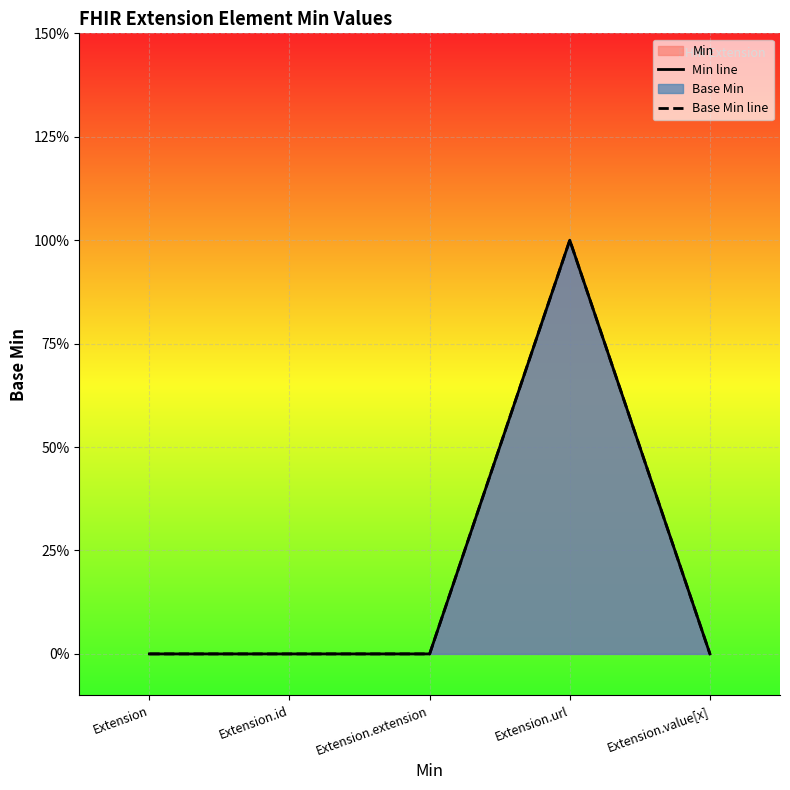

Which series has the largest total across all categories?

Min line